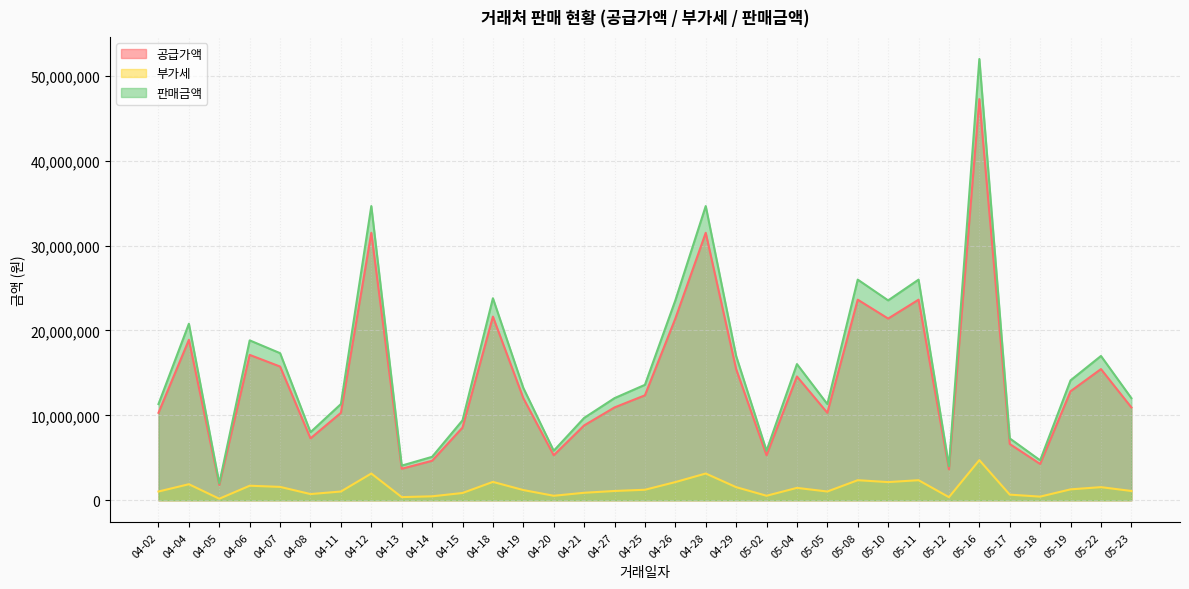

What is the lowest value of the 공급가액 series?

1805000